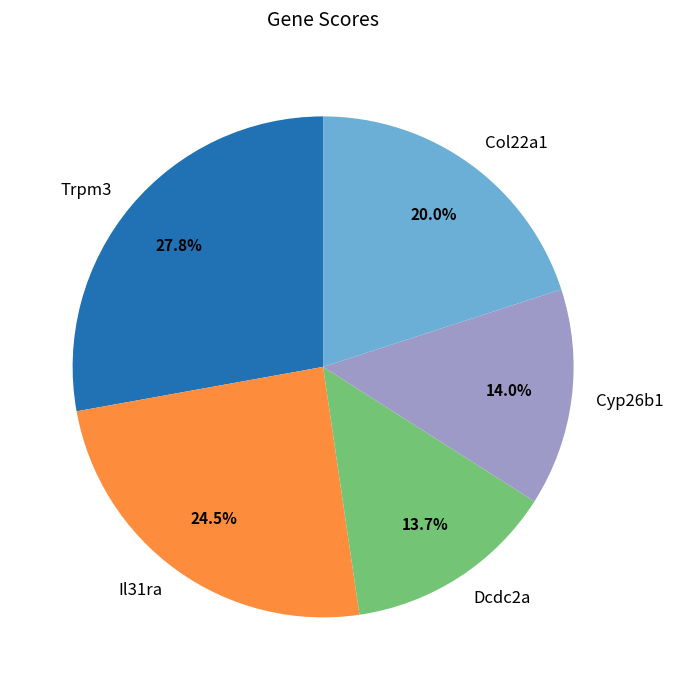

Combined, do Il31ra and Trpm3 account for over 50%?

Yes